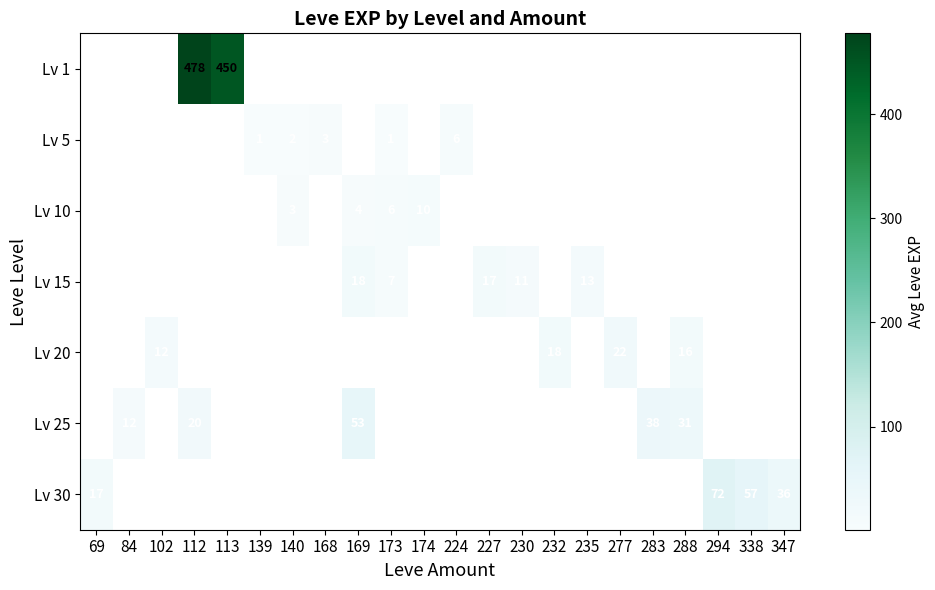

True or false: Lv 10 has a value of 1.2 at 173.

False